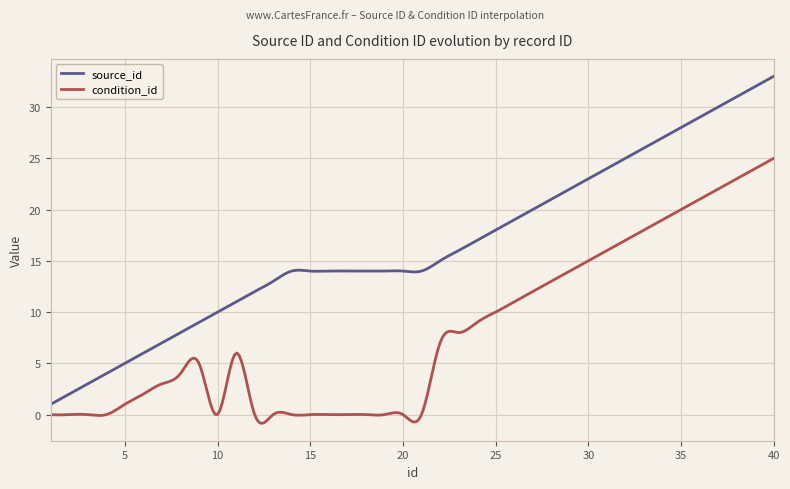

Which series has the widest spread of values?

source_id